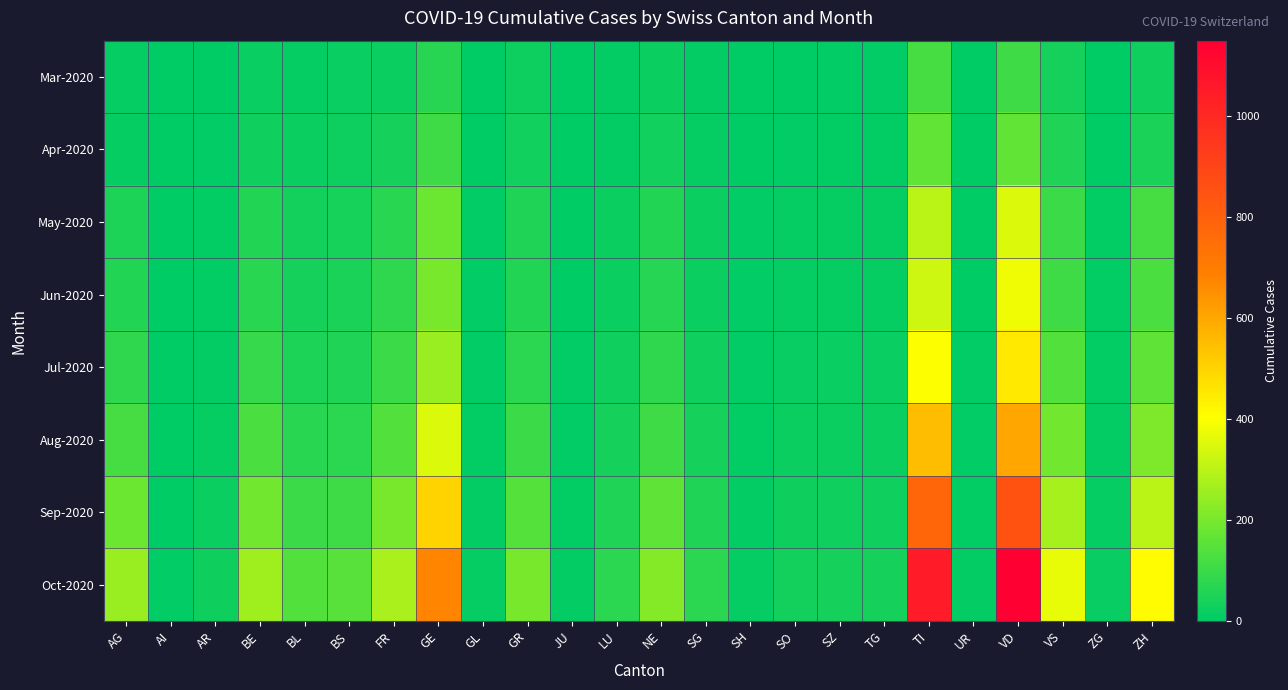

Which has a higher value, UR or SZ?

SZ